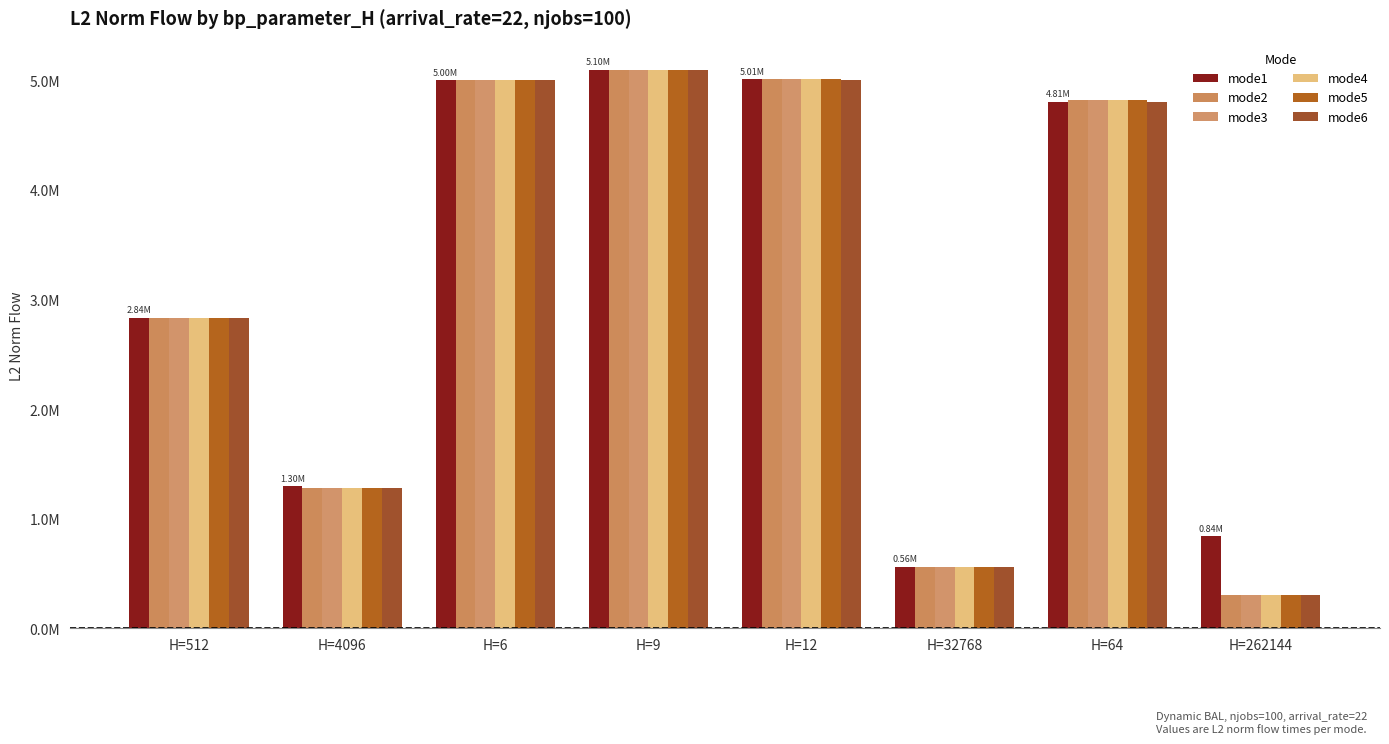

Which category has the lowest value in the mode5 series?

H=262144